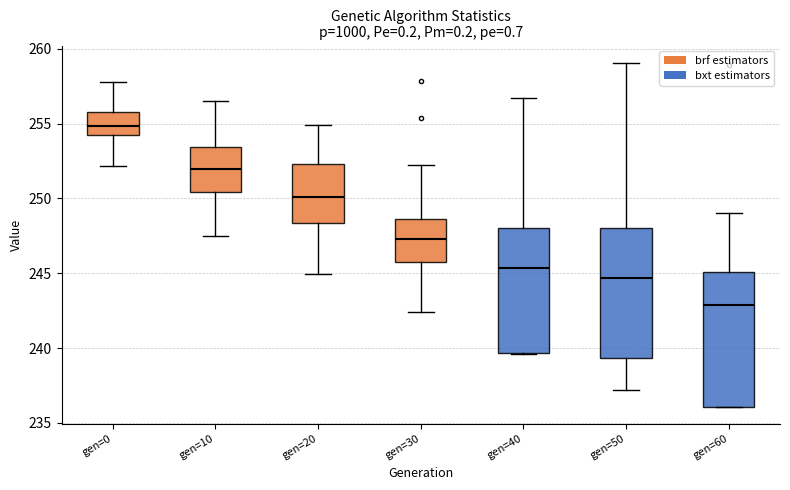

Where is the upper edge of the box for gen=20 on the y-axis? The values are not printed on the chart, so give them approximately, as read against the axis.

252.5